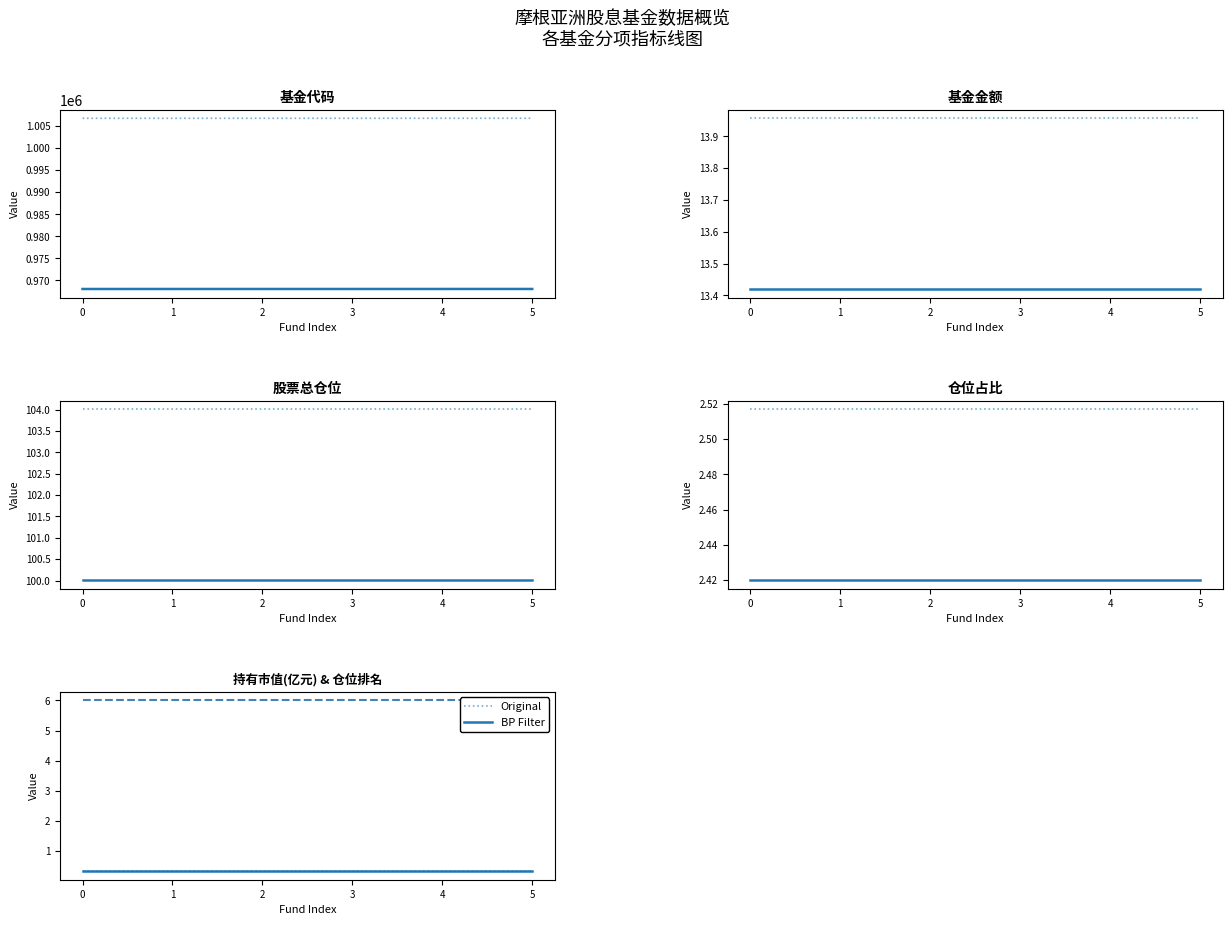

What is the sum of the 仓位排名 values at 5 and 1?

12.0